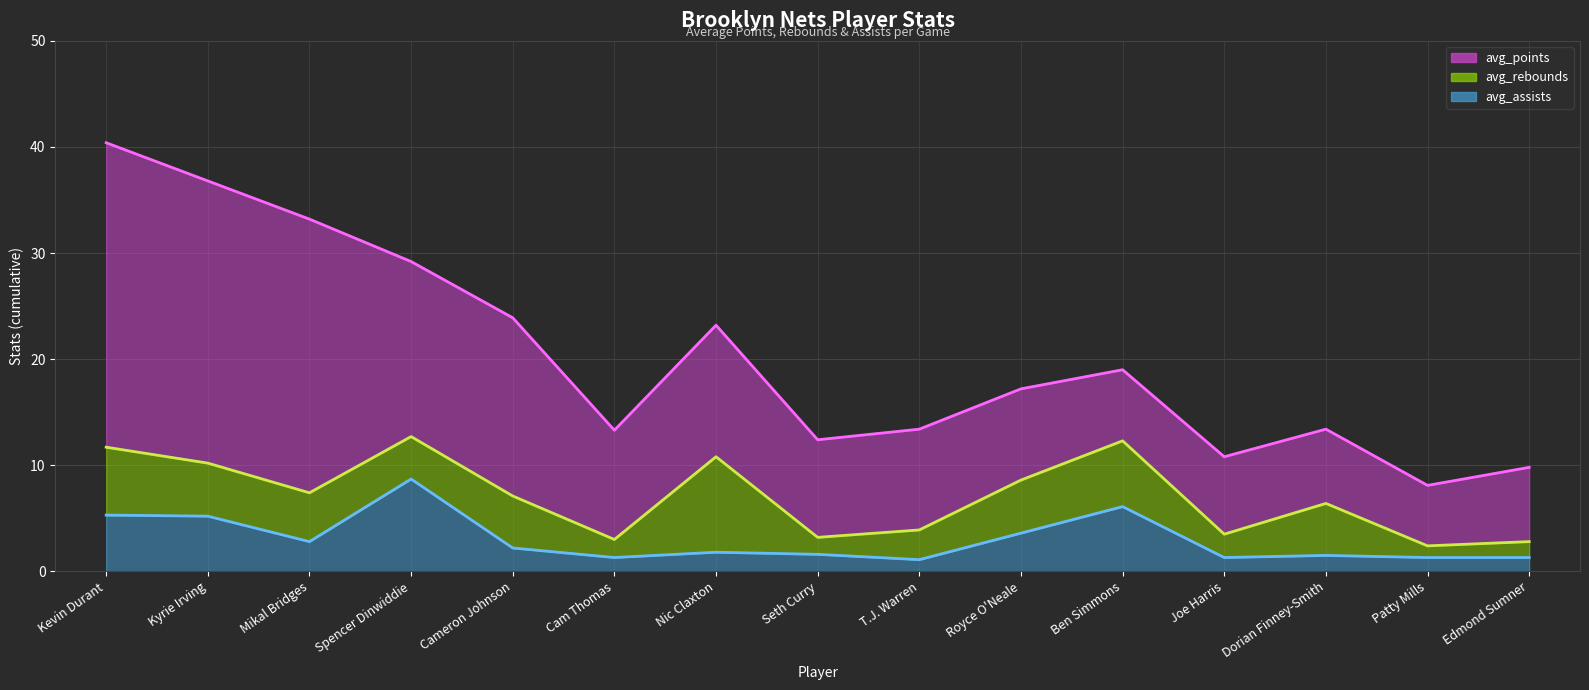

What is the difference between the avg_rebounds values at Cameron Johnson and T.J. Warren?

2.1